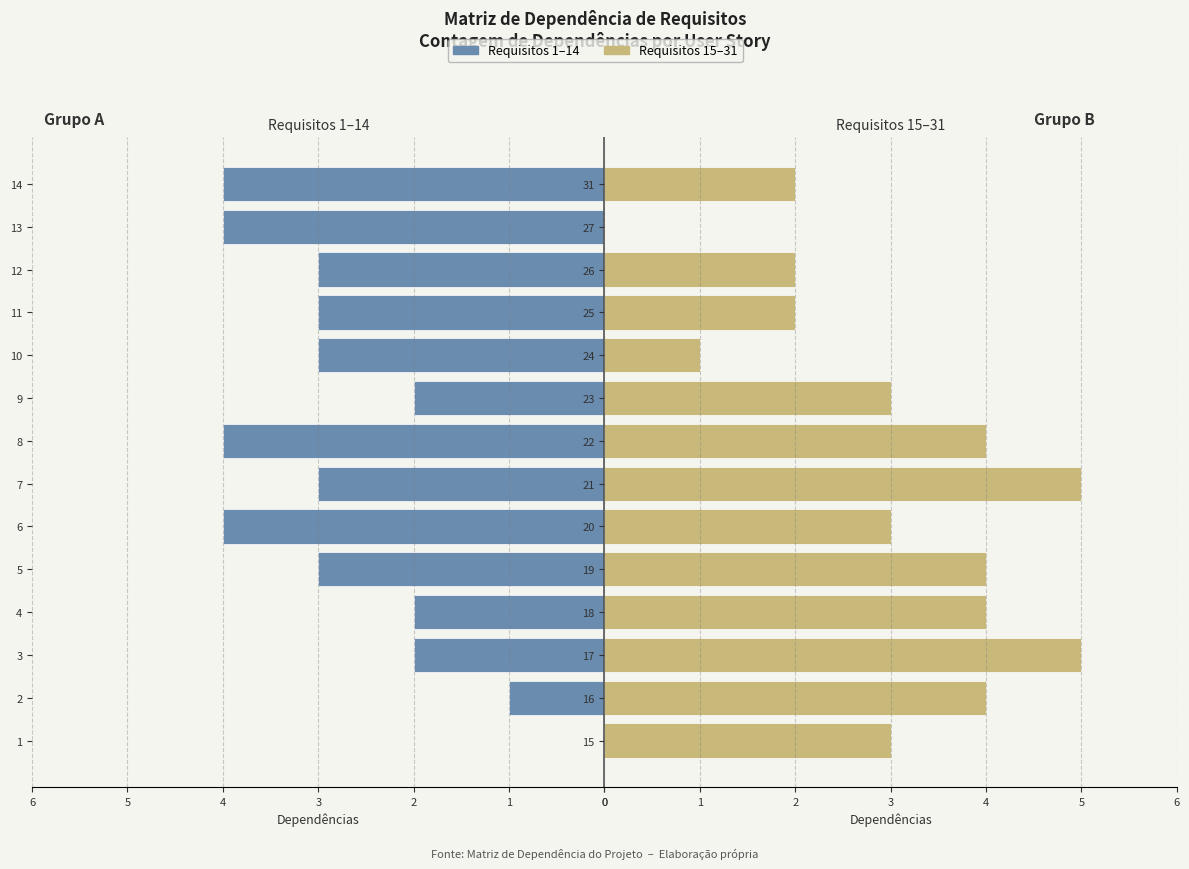

Reading left to right, extract all data points from this chart.

Requisitos 1–14: 0	1	2	2	3	4	3	4	2	3	3	3	4	4
Requisitos 15–31: 3	4	5	4	4	3	5	4	3	1	2	2	0	2